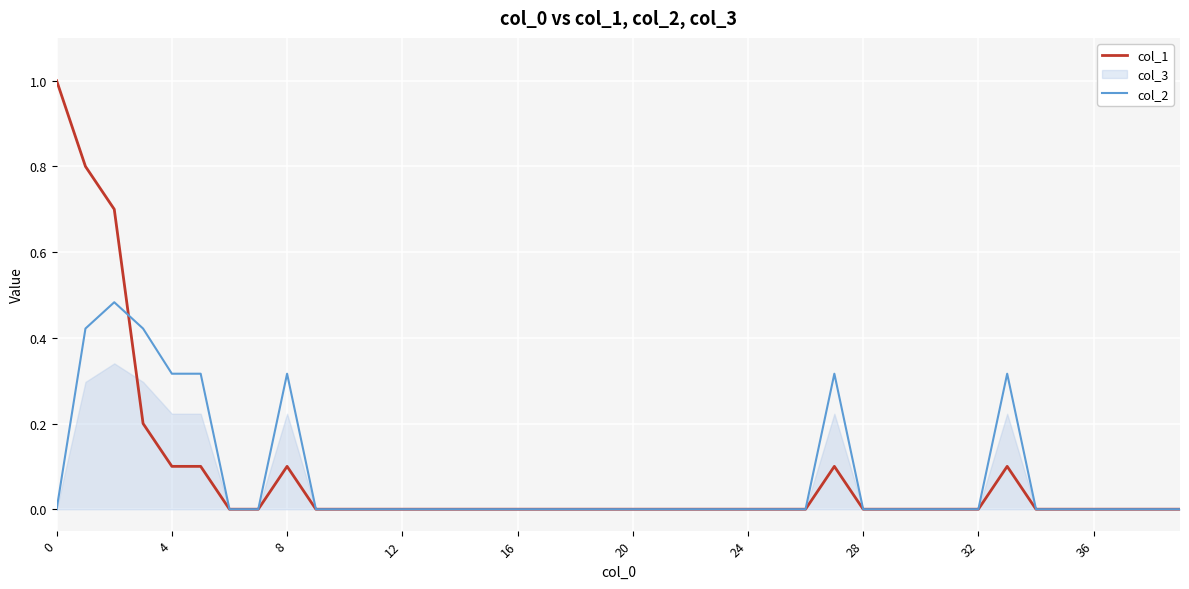

What is the greatest value displayed?

1.0